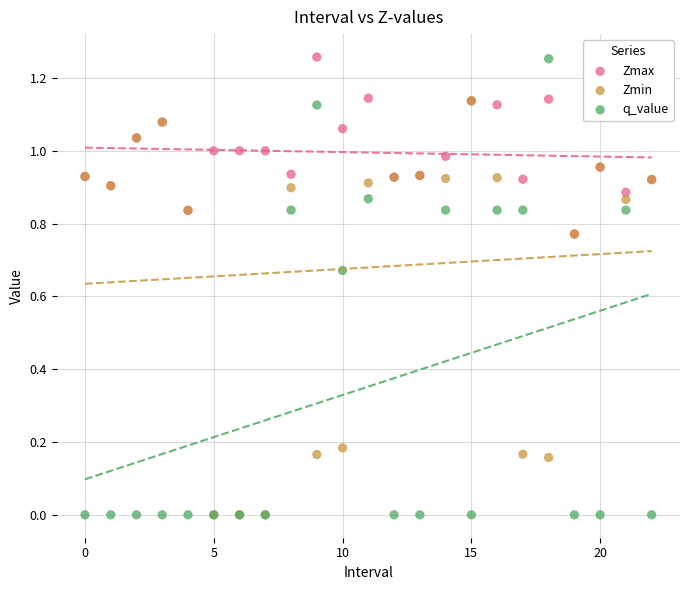

What are all the series names shown in the legend?

Zmax, Zmin, q_value